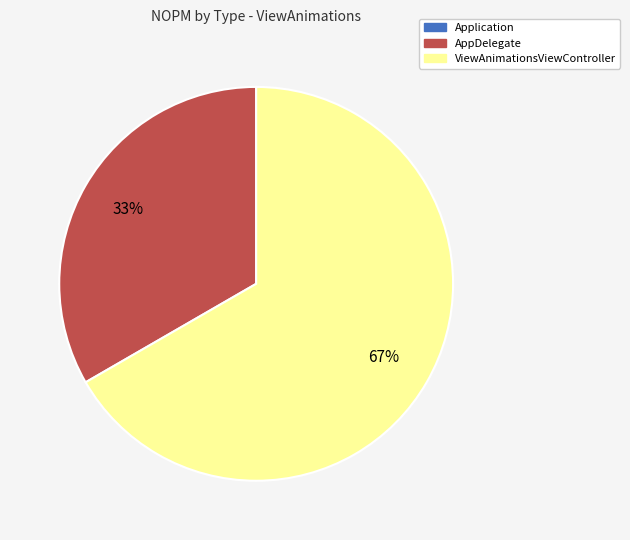

Which slice represents more than half of the pie?

ViewAnimationsViewController